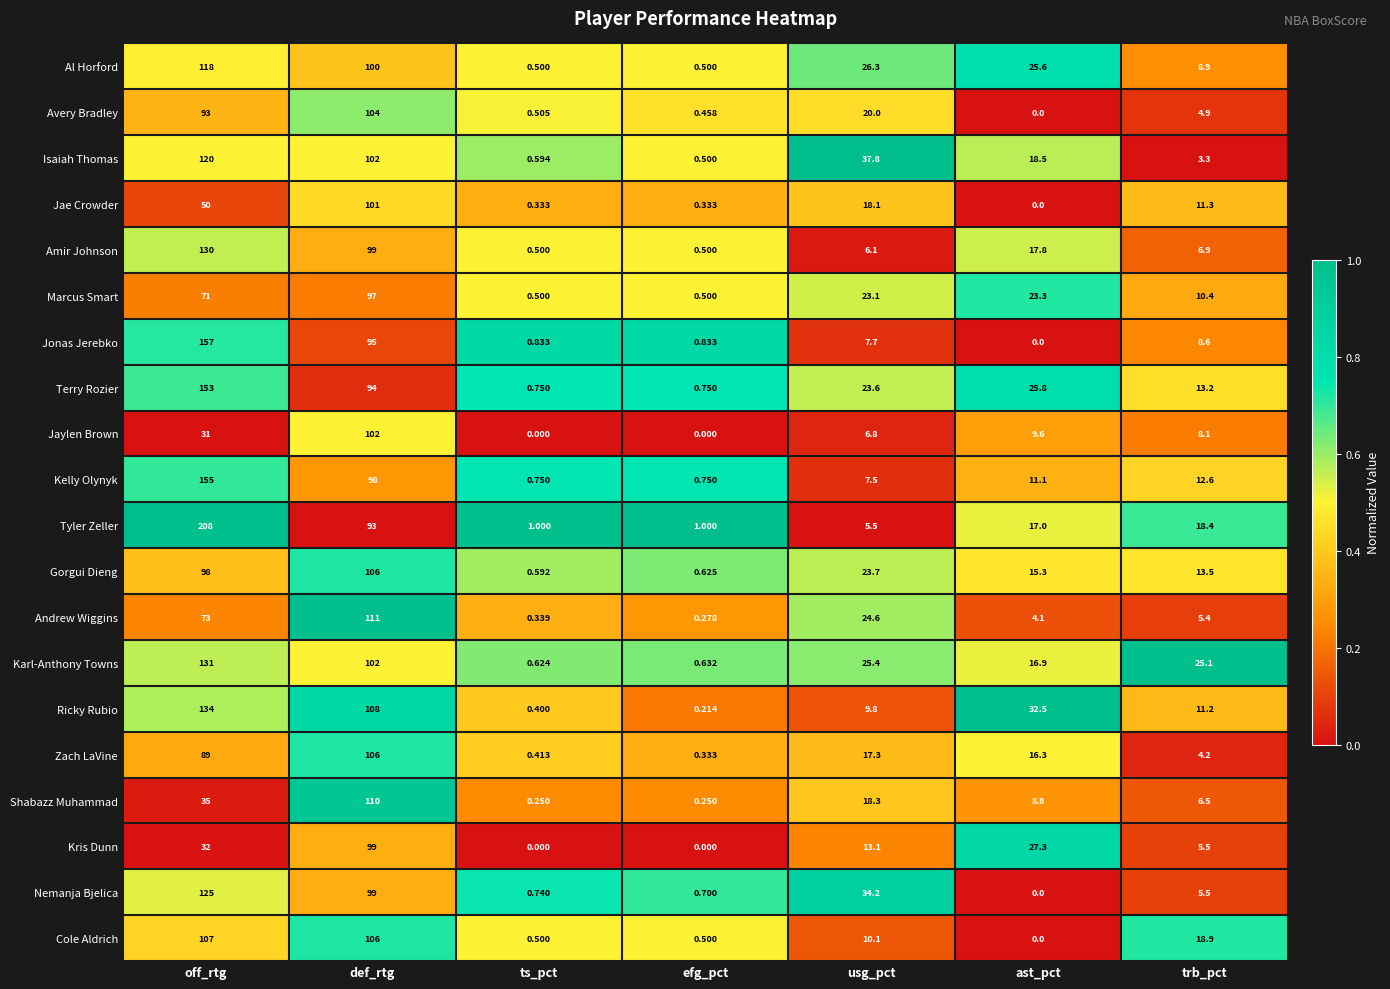

Where is Marcus Smart nearest to the value 48?

off_rtg